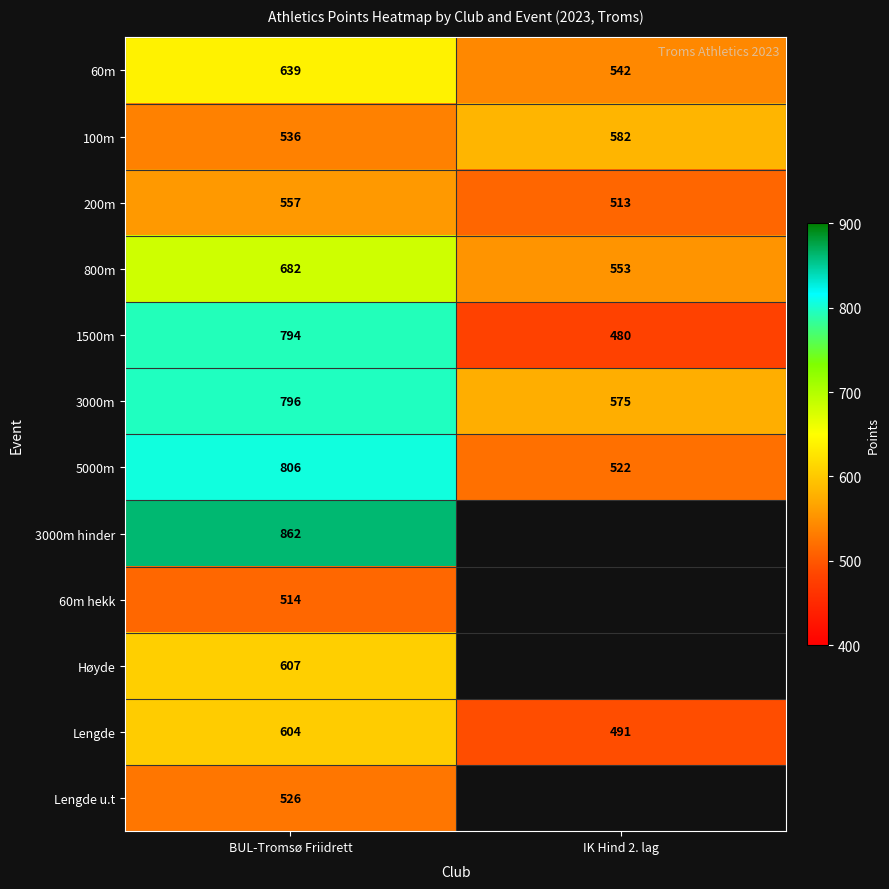

What value does the 100m series have at IK Hind 2. lag, to the nearest 5?

580